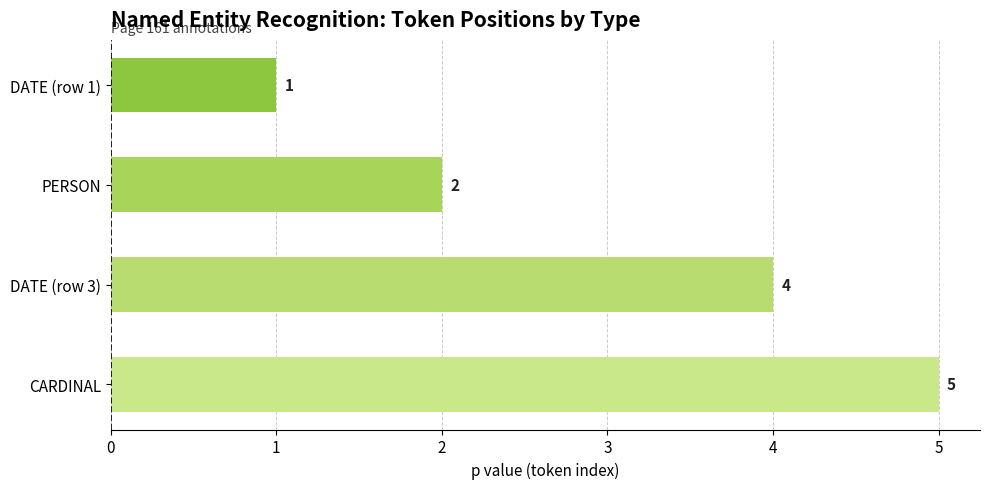

True or false: the data shows 4 at DATE (row 3).

True